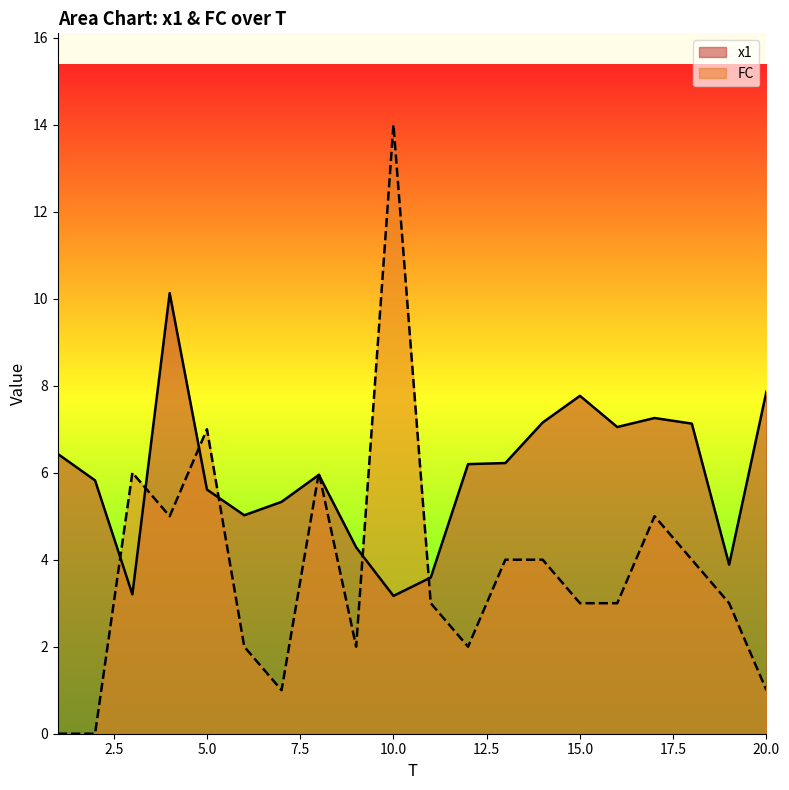

What is the minimum value for x1?

3.2